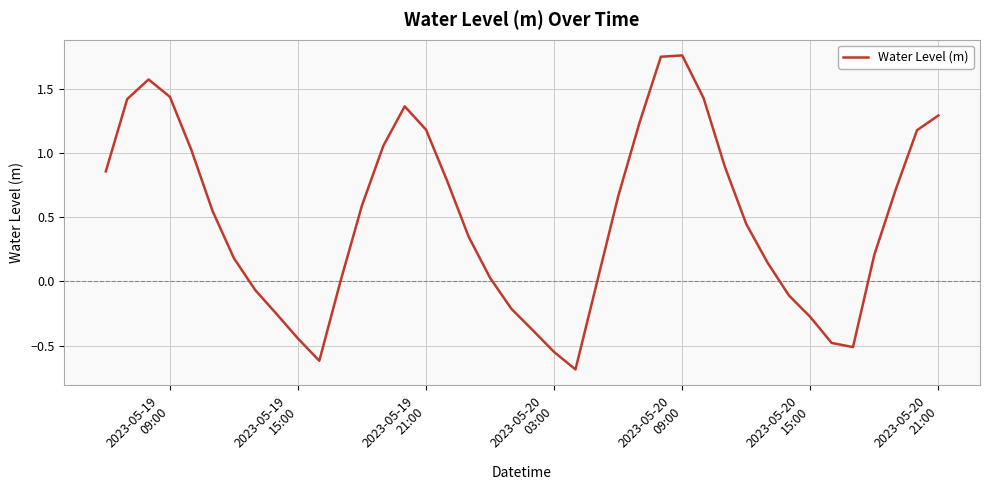

What is the minimum value shown in the chart?

-0.7